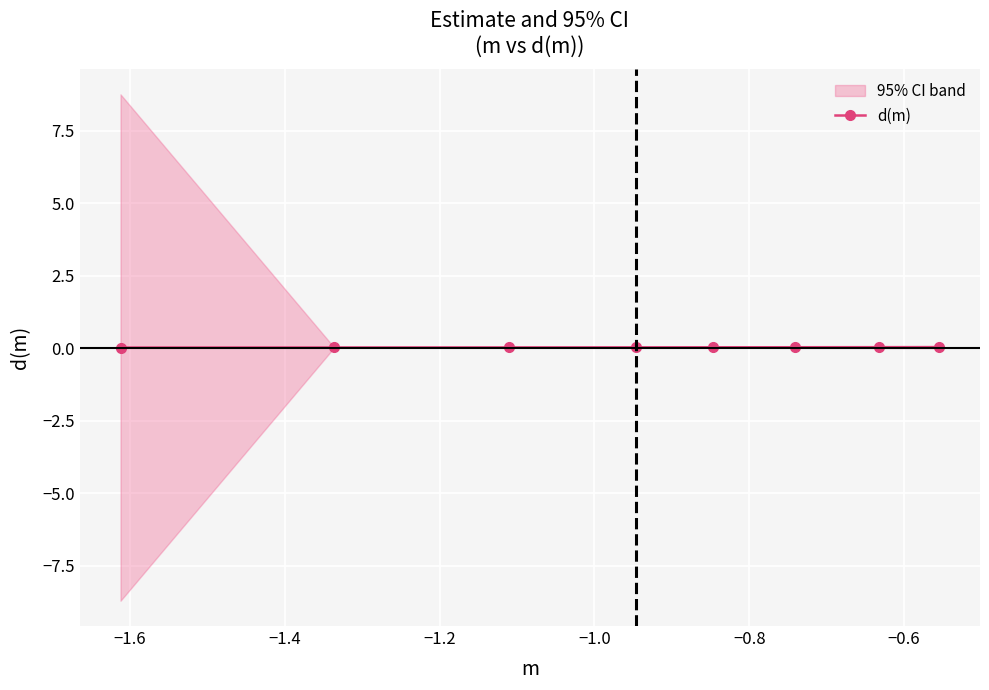

The chart shows a value of 0.0 at −0.4. True or false?

False